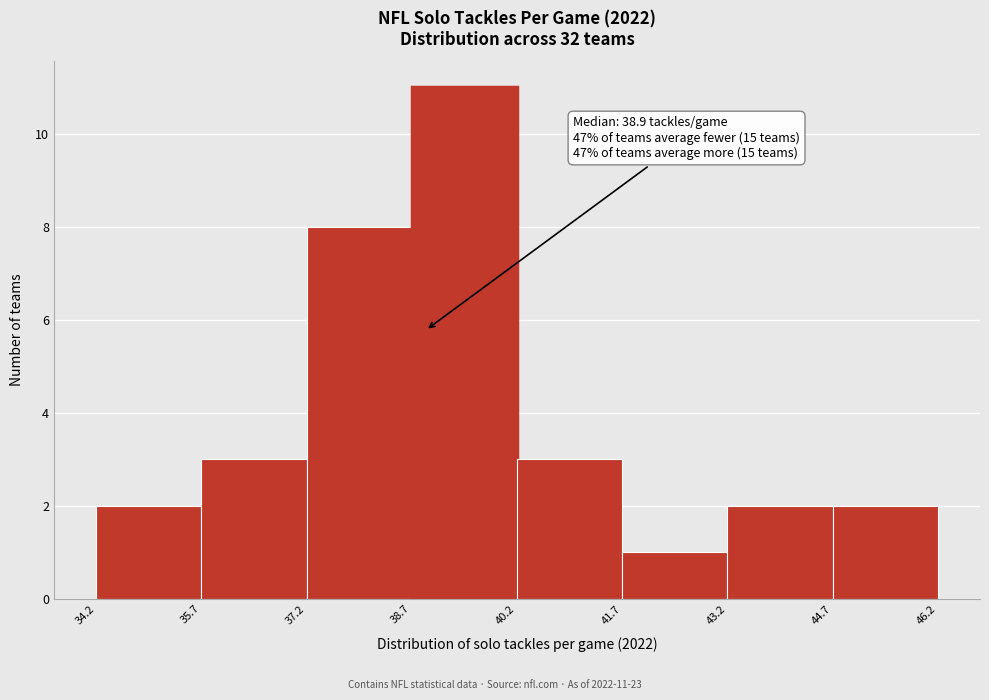

Which range on the x-axis has the tallest bar?

38.7 to 40.2